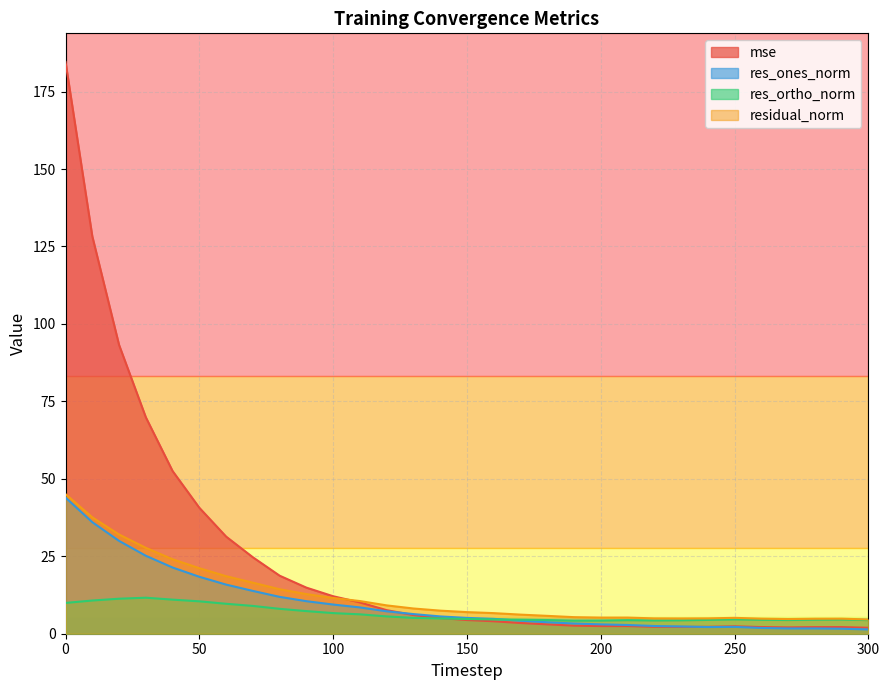

What is the value of the mse point at the 18th from the left?

3.5